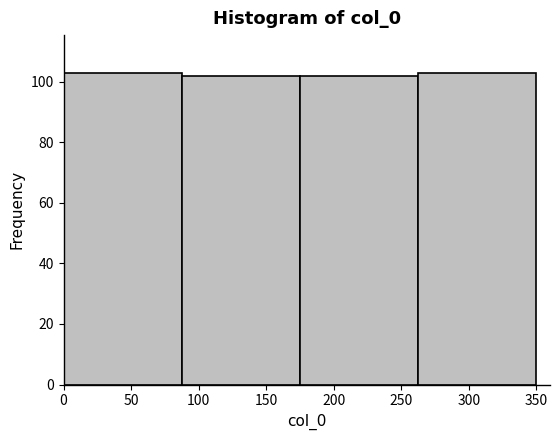

Reading left to right, transcribe this chart: for each bar, give the range it covers on the x-axis and its height. Neither the bar edges nor the heights are printed on the chart, so give them approximately, as read against the axes.

0.0 to 87.5: 104
87.5 to 175.0: 102
175.0 to 262.5: 102
262.5 to 350.0: 104